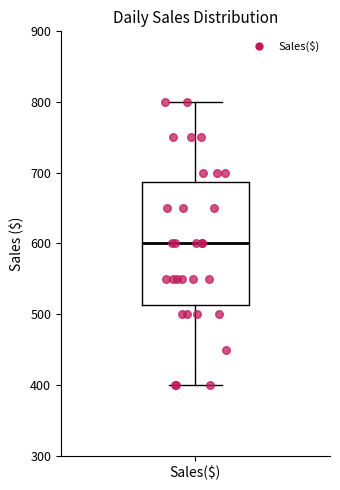

Where is the lower edge of the box for Sales($) on the y-axis? The values are not printed on the chart, so give them approximately, as read against the axis.

510